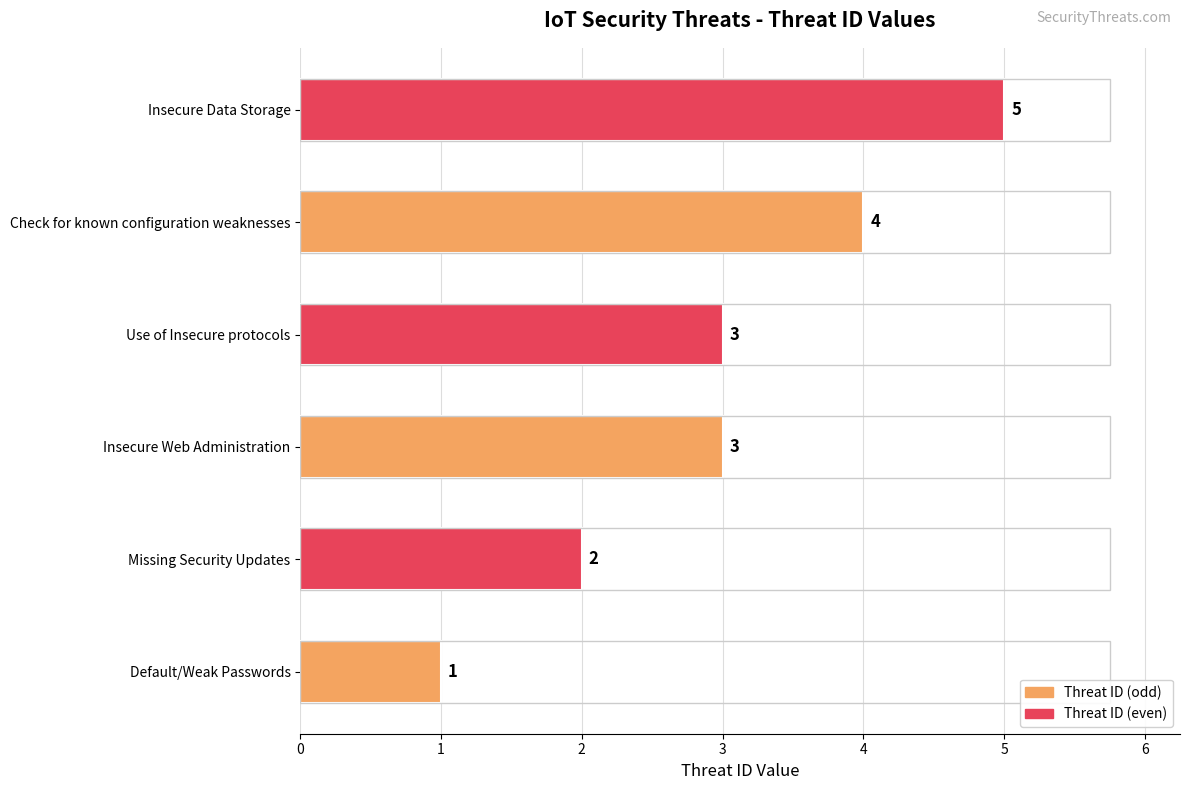

What is the change in value from Insecure Web Administration to Insecure Data Storage?

+2